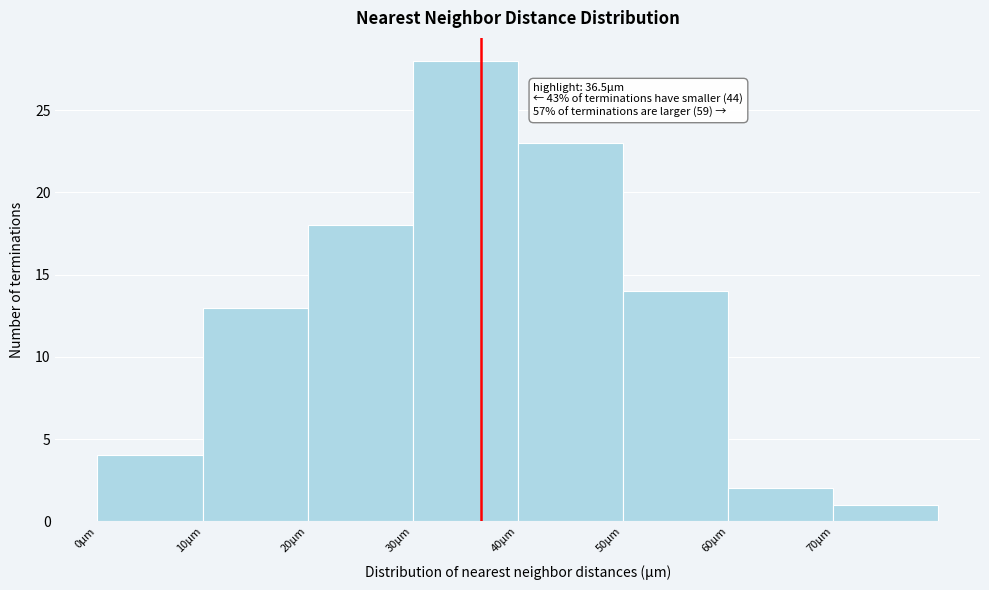

Which range on the x-axis has the tallest bar?

30 to 40